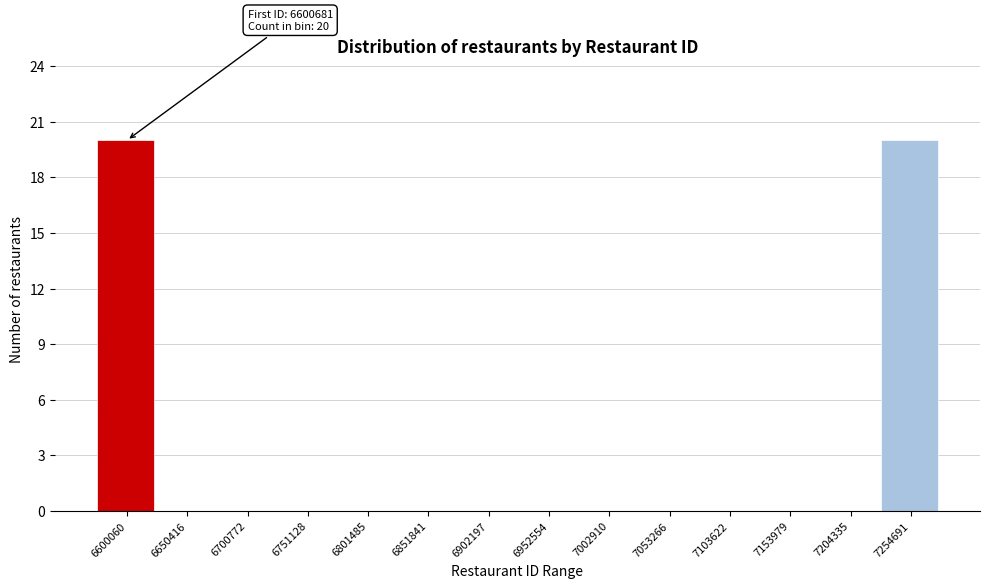

Reading left to right, list all the values displayed in this chart.

6600060=20	6650416=0	6700772=0	6751128=0	6801485=0	6851841=0	6902197=0	6952554=0	7002910=0	7053266=0	7103622=0	7153979=0	7204335=0	7254691=20